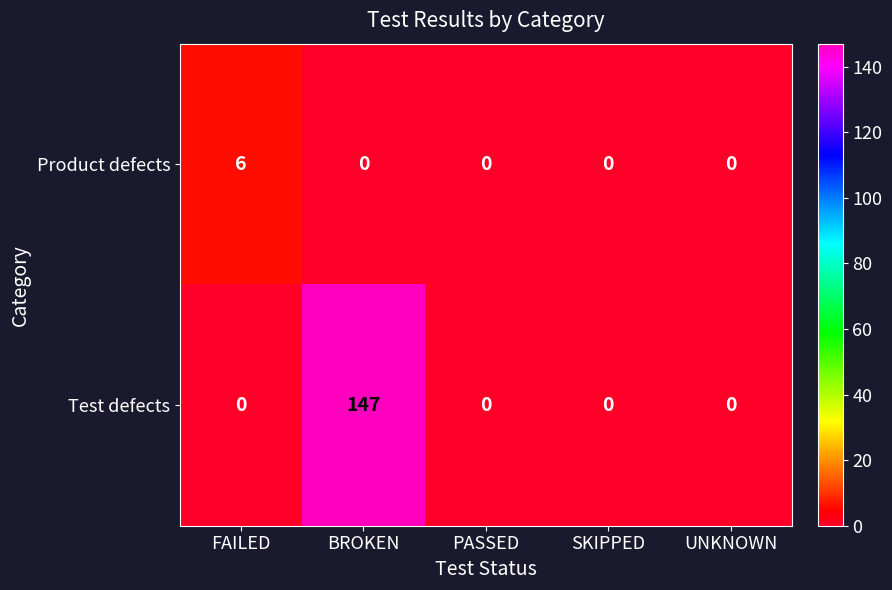

Which series has the widest spread of values?

Test defects